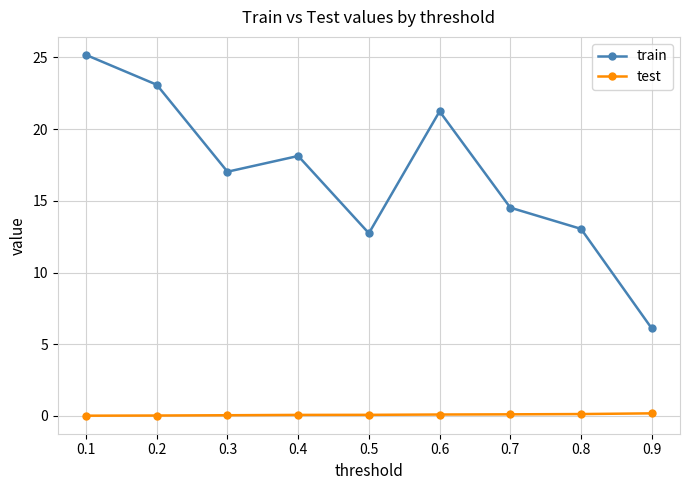

At which category is the sum across all series the highest?

0.1